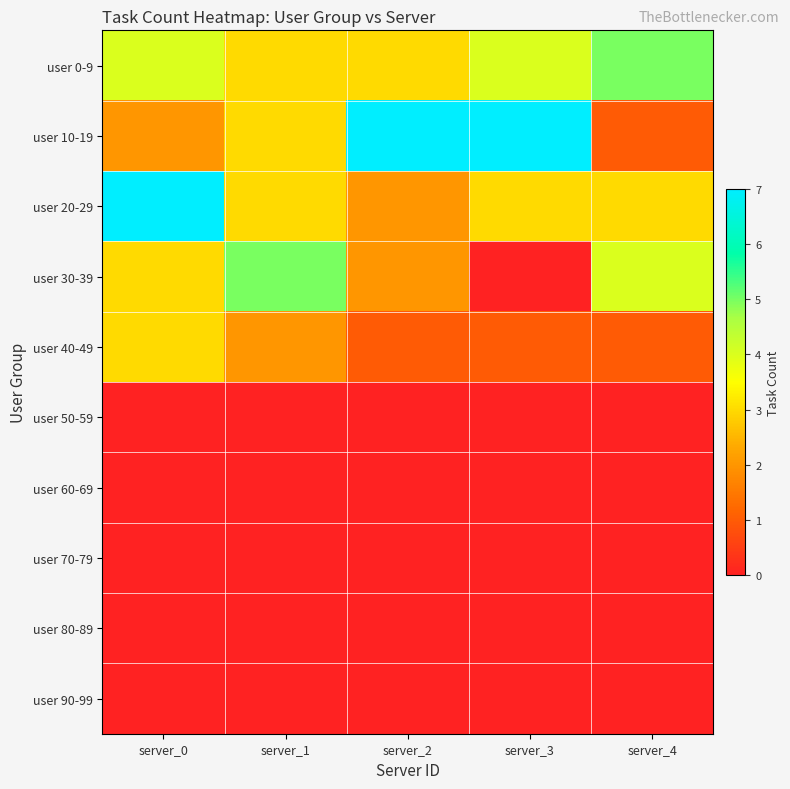

Reading left to right, extract all data points from this chart.

user 0-9: server_0=4	server_1=3	server_2=3	server_3=4	server_4=5
user 10-19: server_0=2	server_1=3	server_2=7	server_3=7	server_4=1
user 20-29: server_0=7	server_1=3	server_2=2	server_3=3	server_4=3
user 30-39: server_0=3	server_1=5	server_2=2	server_3=0	server_4=4
user 40-49: server_0=3	server_1=2	server_2=1	server_3=1	server_4=1
user 50-59: server_0=0	server_1=0	server_2=0	server_3=0	server_4=0
user 60-69: server_0=0	server_1=0	server_2=0	server_3=0	server_4=0
user 70-79: server_0=0	server_1=0	server_2=0	server_3=0	server_4=0
user 80-89: server_0=0	server_1=0	server_2=0	server_3=0	server_4=0
user 90-99: server_0=0	server_1=0	server_2=0	server_3=0	server_4=0